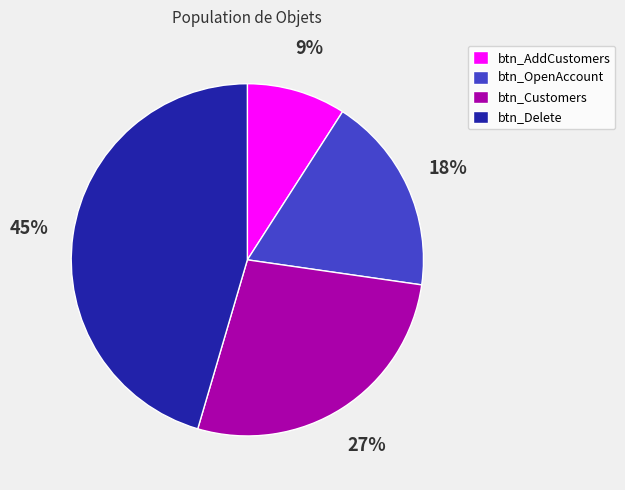

Count the number of slices in the pie.

4